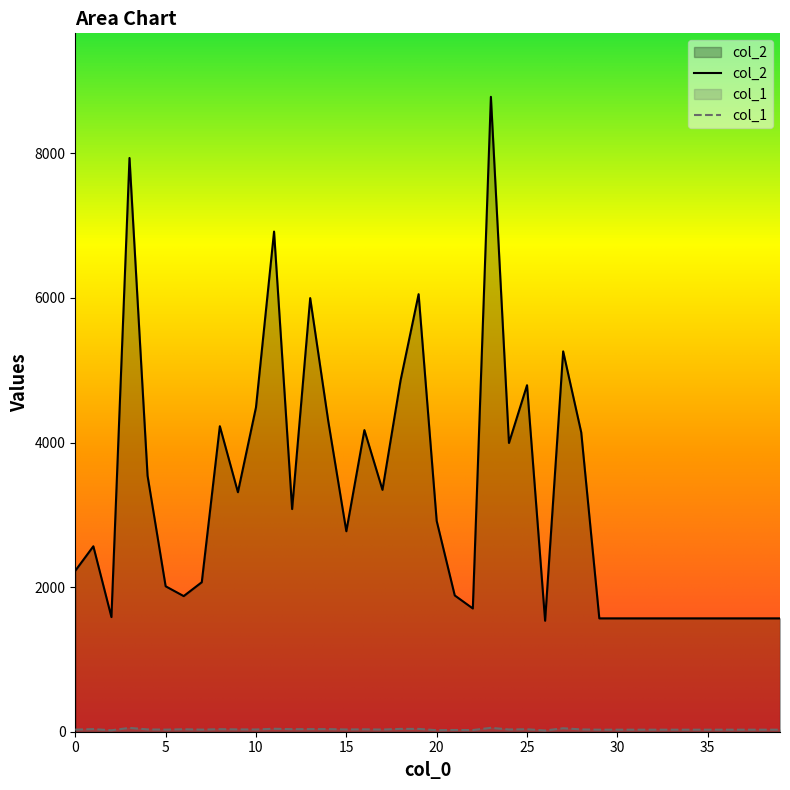

Which label corresponds to the largest value in the chart?

23